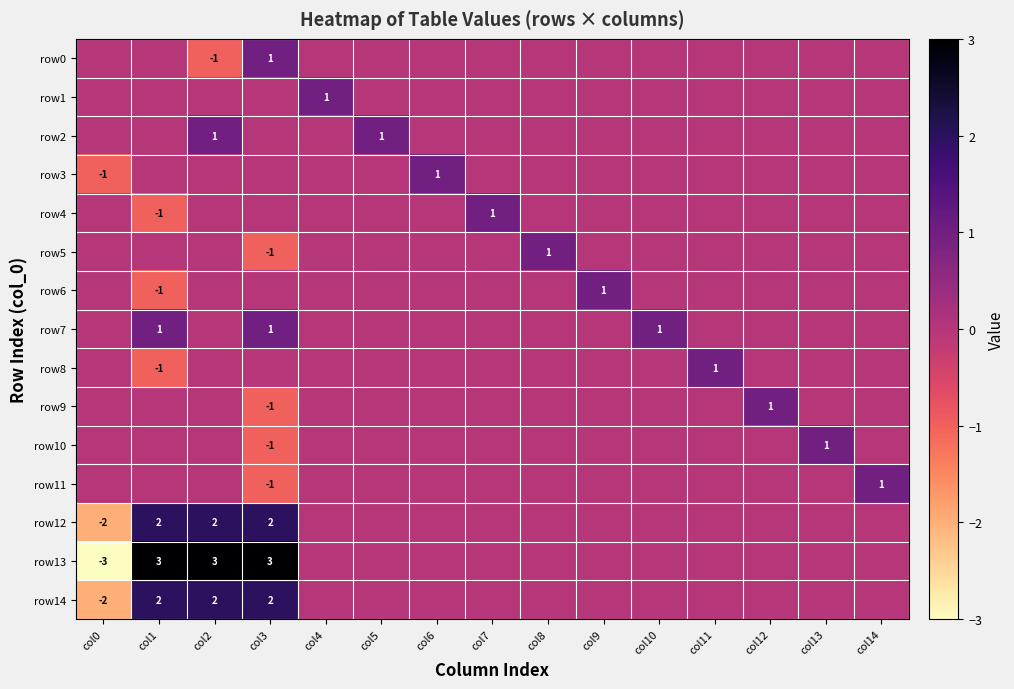

Where does the row13 series first go above 0?

col1